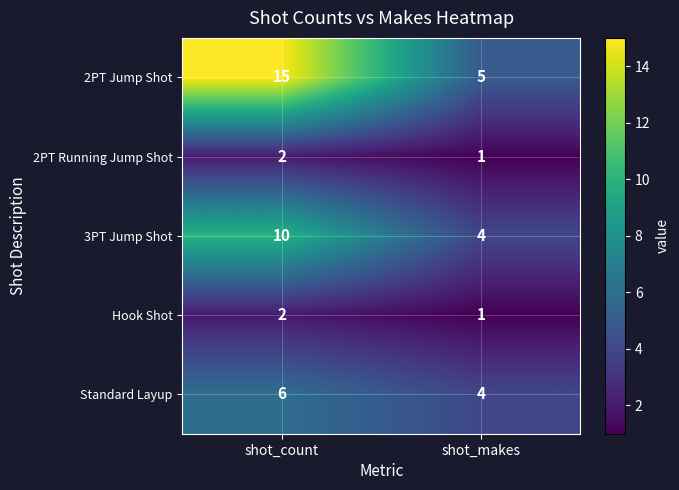

Which category has the lowest value in the 2PT Jump Shot series?

shot_makes